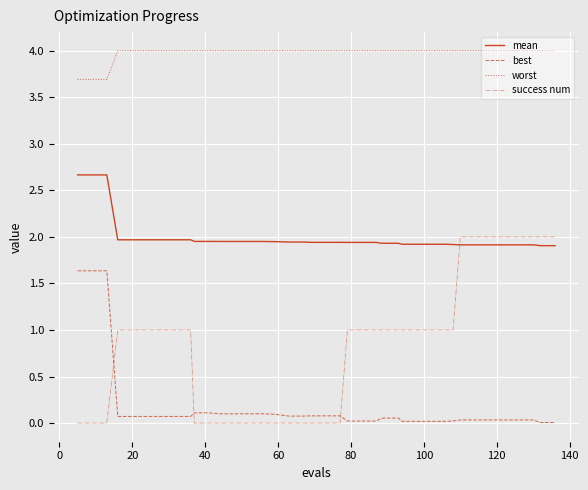

What is the sum of all worst values?

159.1